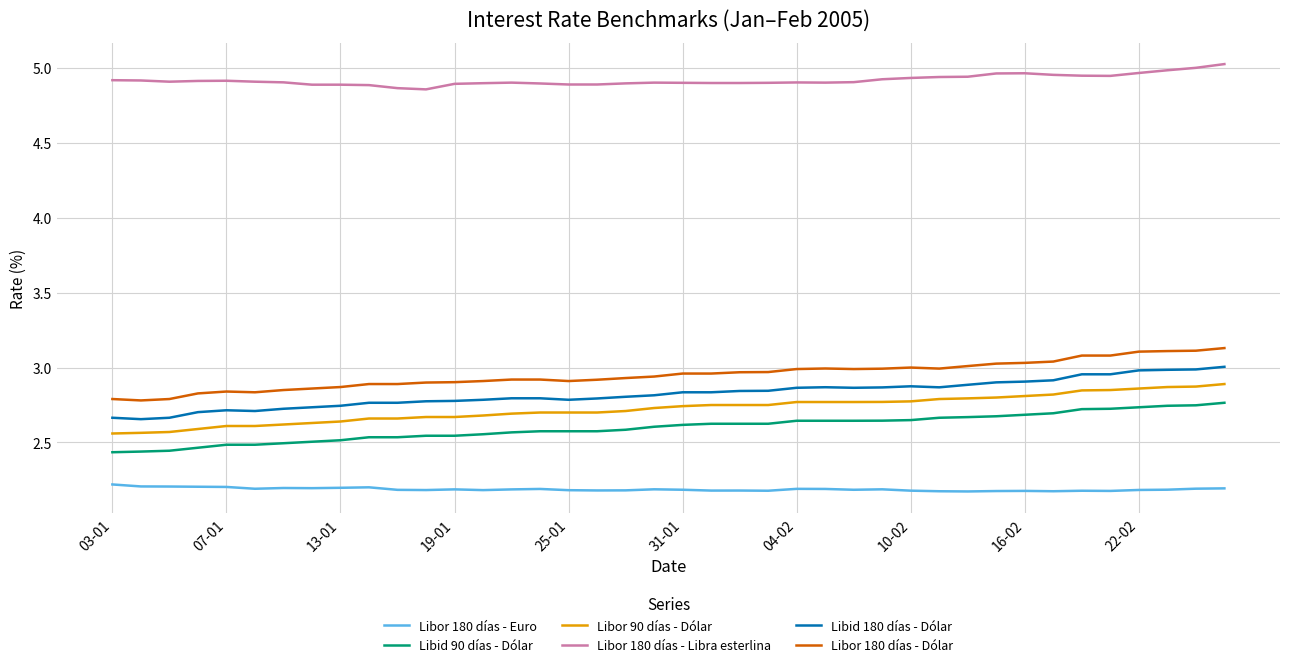

How many categories are shown in the chart?

40